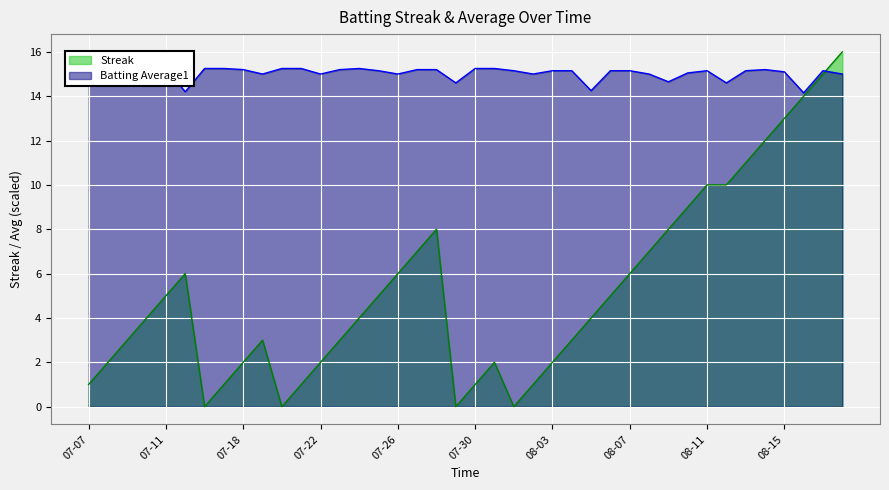

Is the value of Batting Average1 at 2010-08-16 greater than the value of Streak at 2010-07-07?

Yes